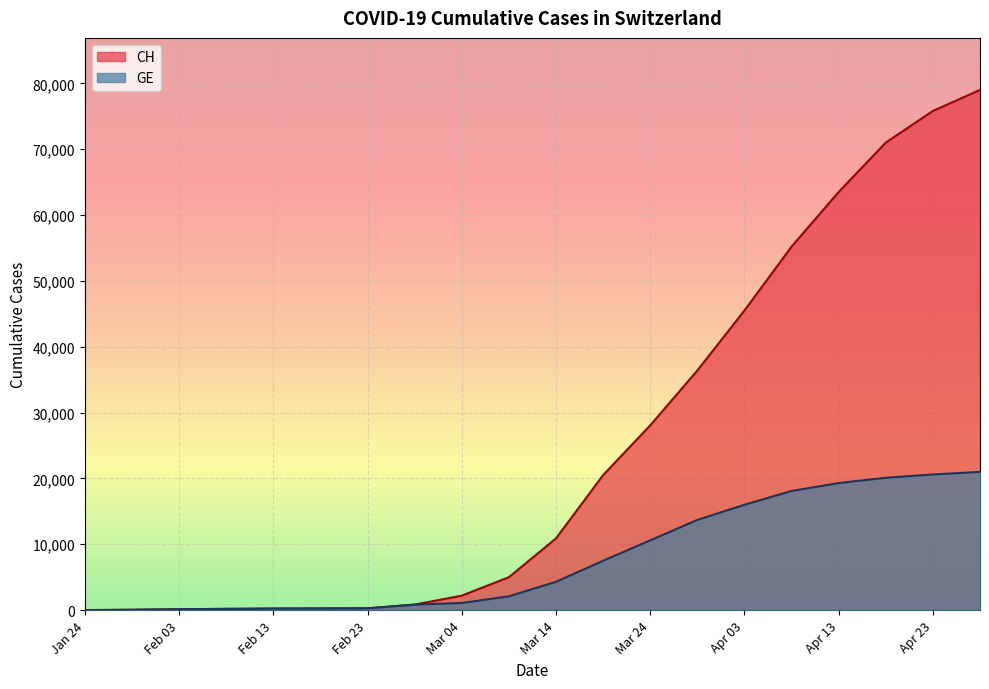

Which series has the largest range (max minus min)?

CH